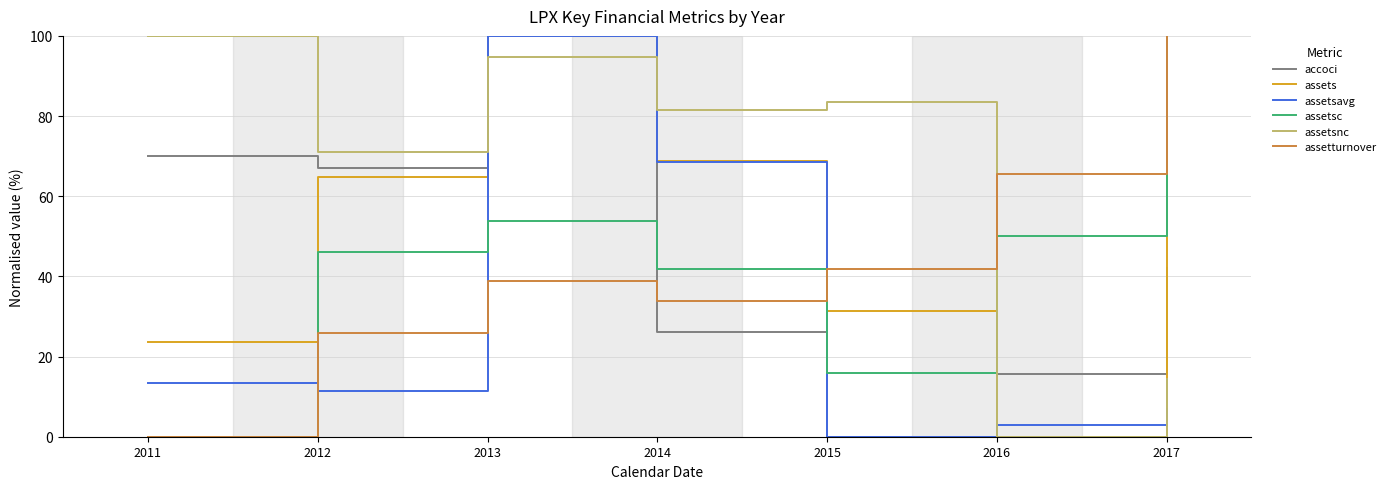

What are all the series names shown in the legend?

accoci, assets, assetsavg, assetsc, assetsnc, assetturnover